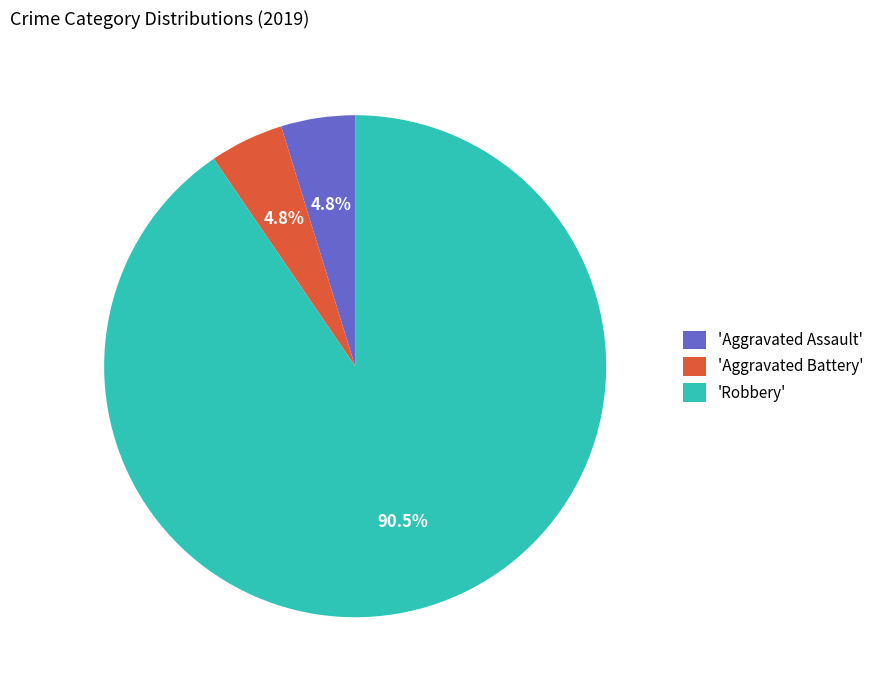

Between 'Aggravated Assault' and 'Robbery', which is larger?

'Robbery'